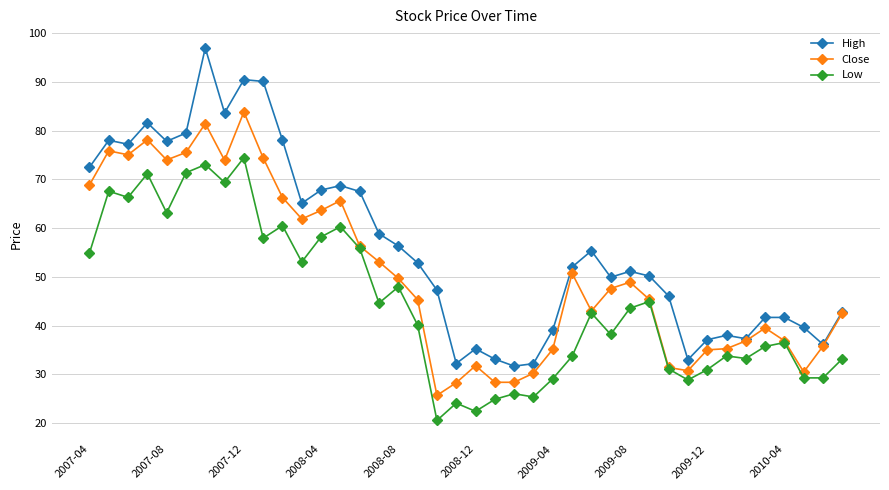

What is the value of the High point at the 26th from the left?

52.0